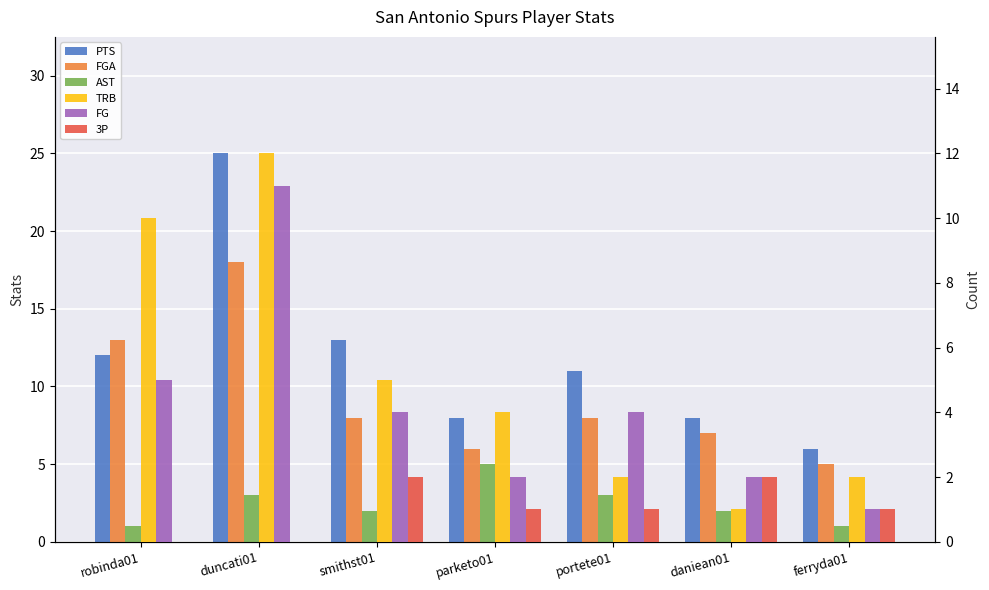

What is the total value across all series at duncati01?

69